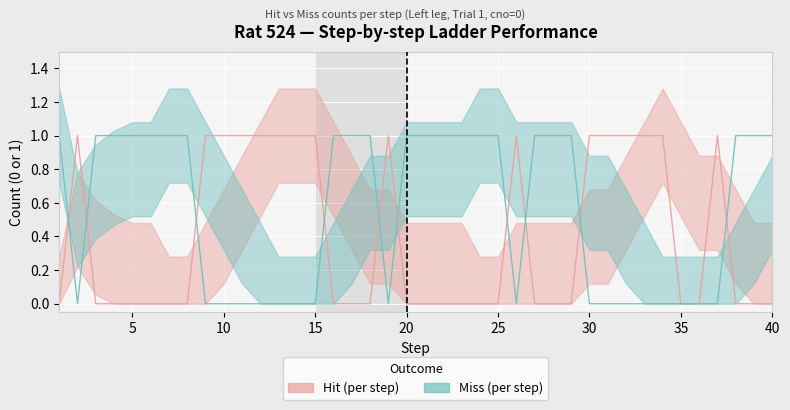

Which has a higher value, 36 or 14?

14